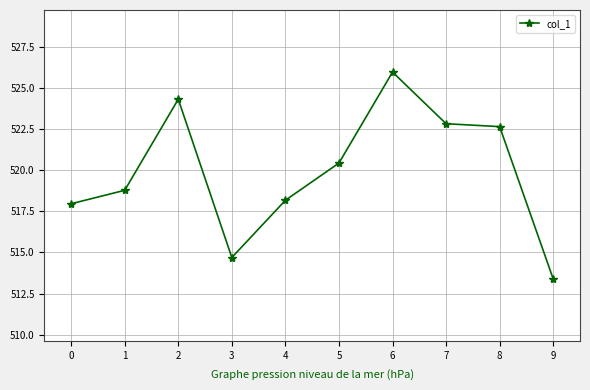

What is the change in value from 3 to 4?

+3.5